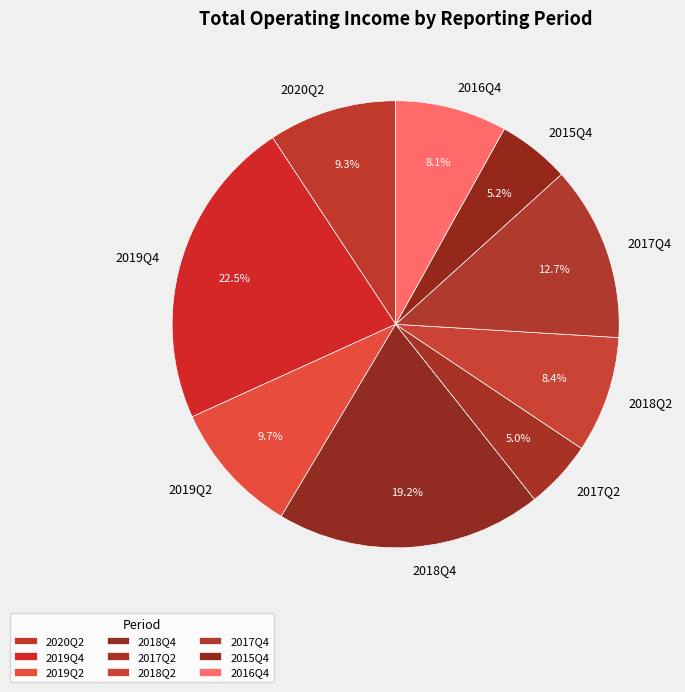

Does 2020Q2 represent more than half of the total?

No